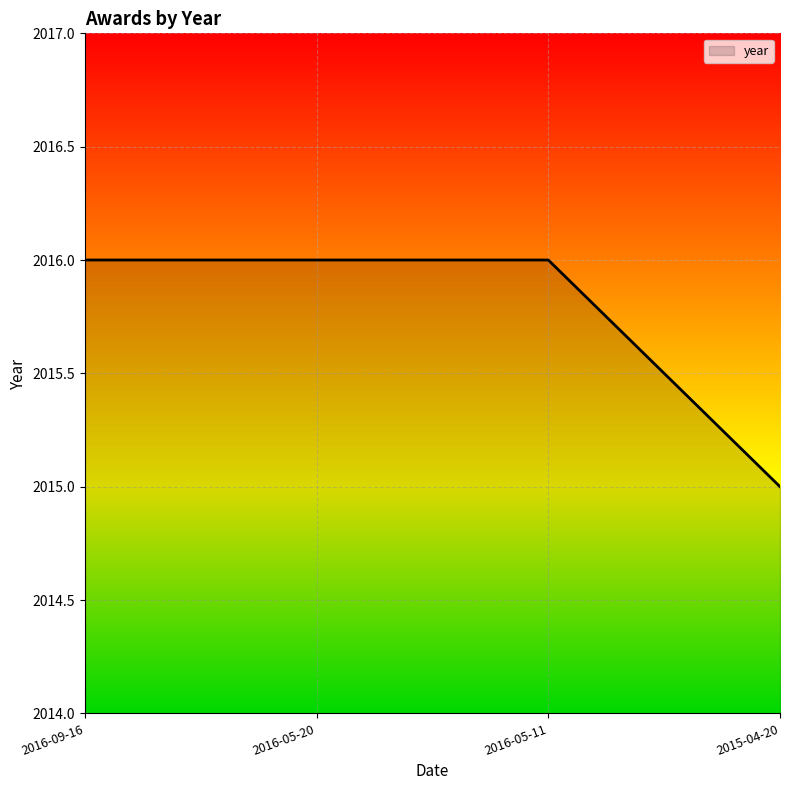

Which label corresponds to the smallest value in the chart?

2015-04-20